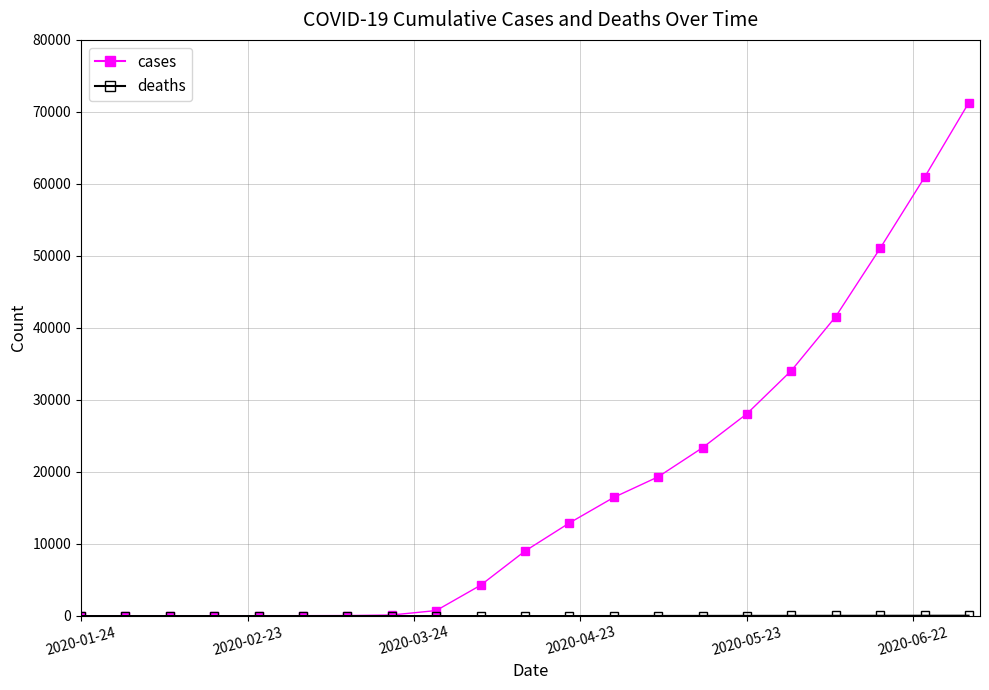

Count the number of categories in the chart.

21